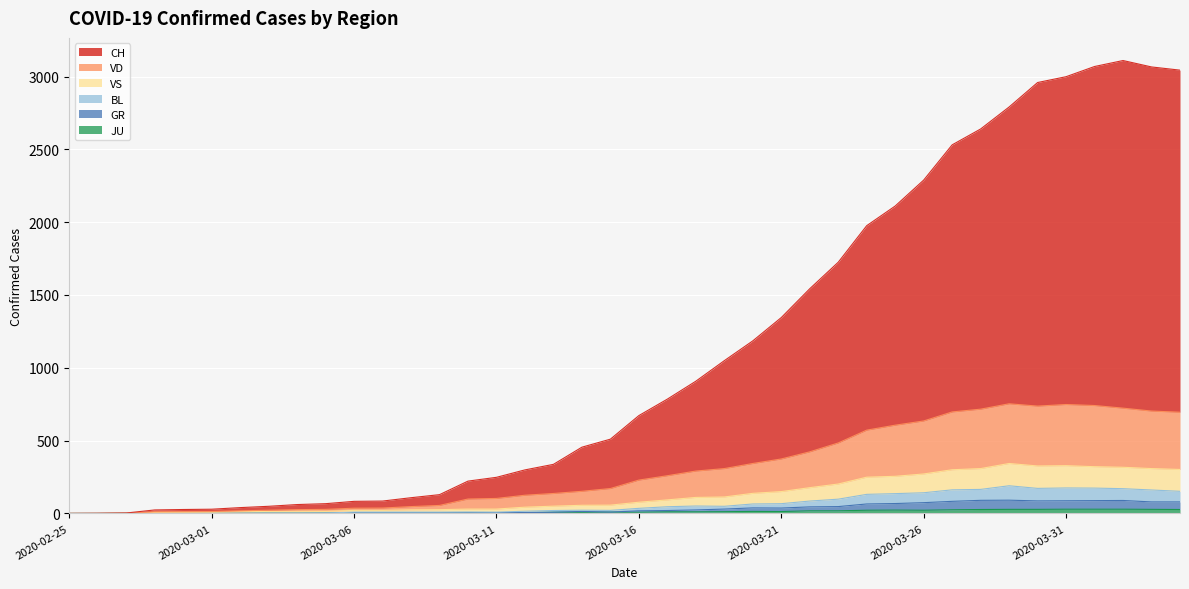

What is the label of the 2nd point from the left?

2020-02-26